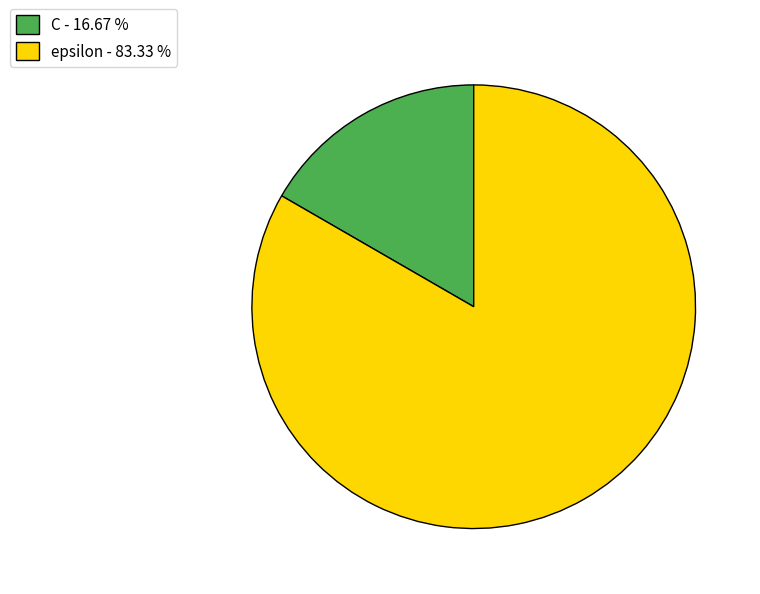

Does any single category account for the majority?

Yes